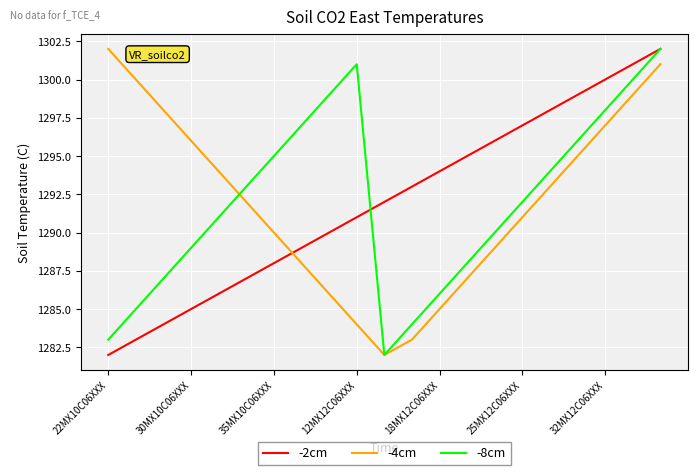

True or false: -2cm and -4cm intersect in this chart.

True